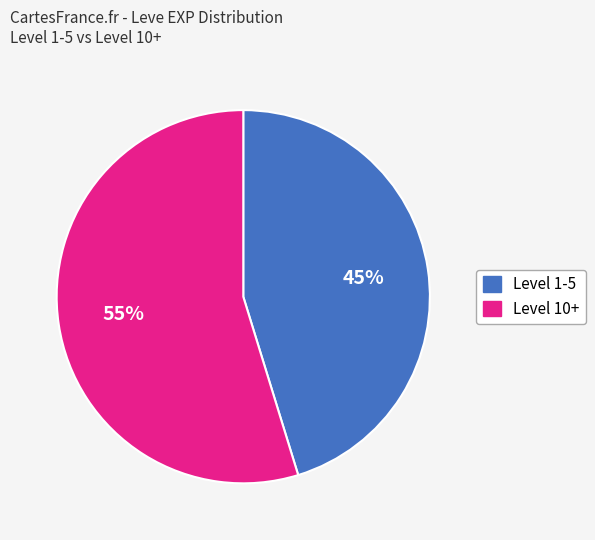

Is there a majority slice in this chart?

Yes